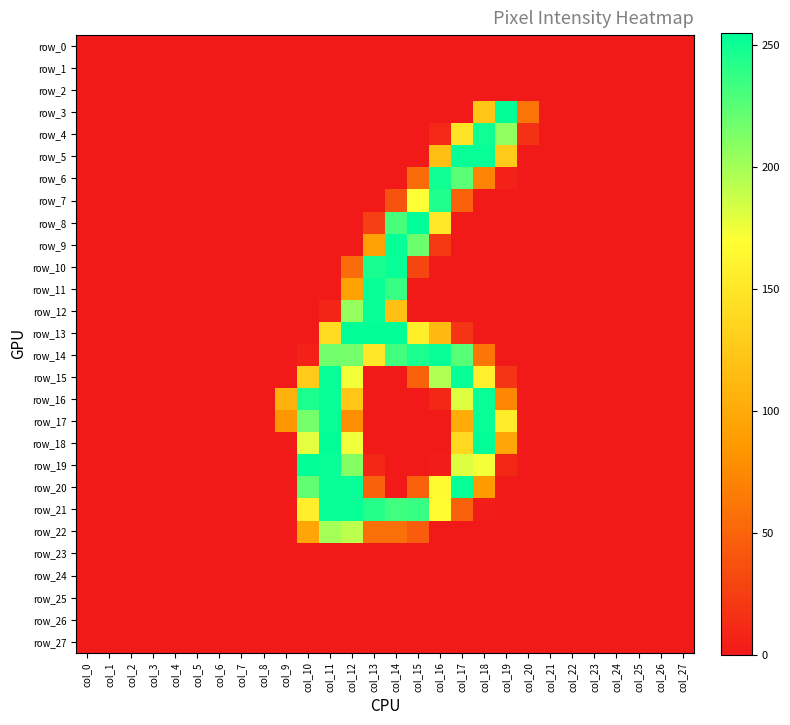

How many data points in row_14 are above 0?

9